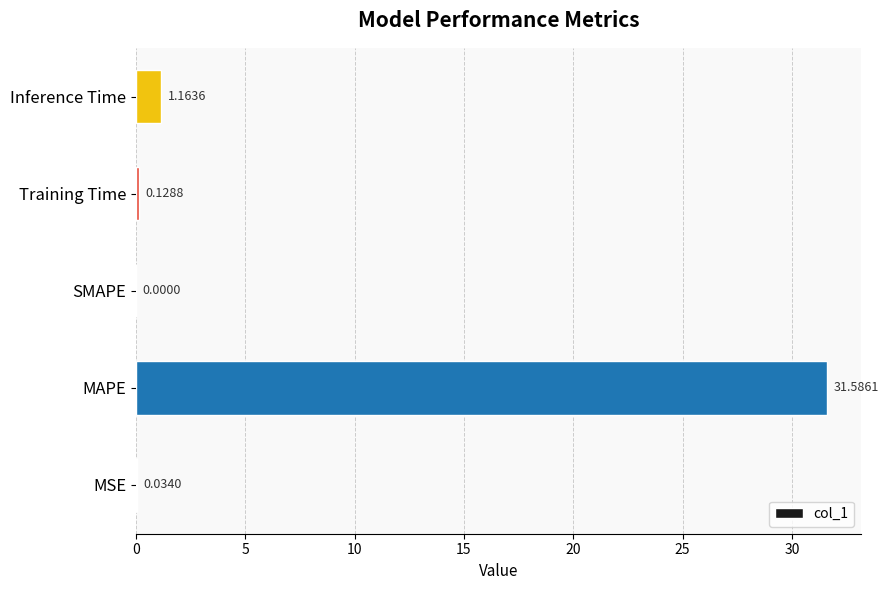

Are the bars grouped side by side (vs. stacked)?

No